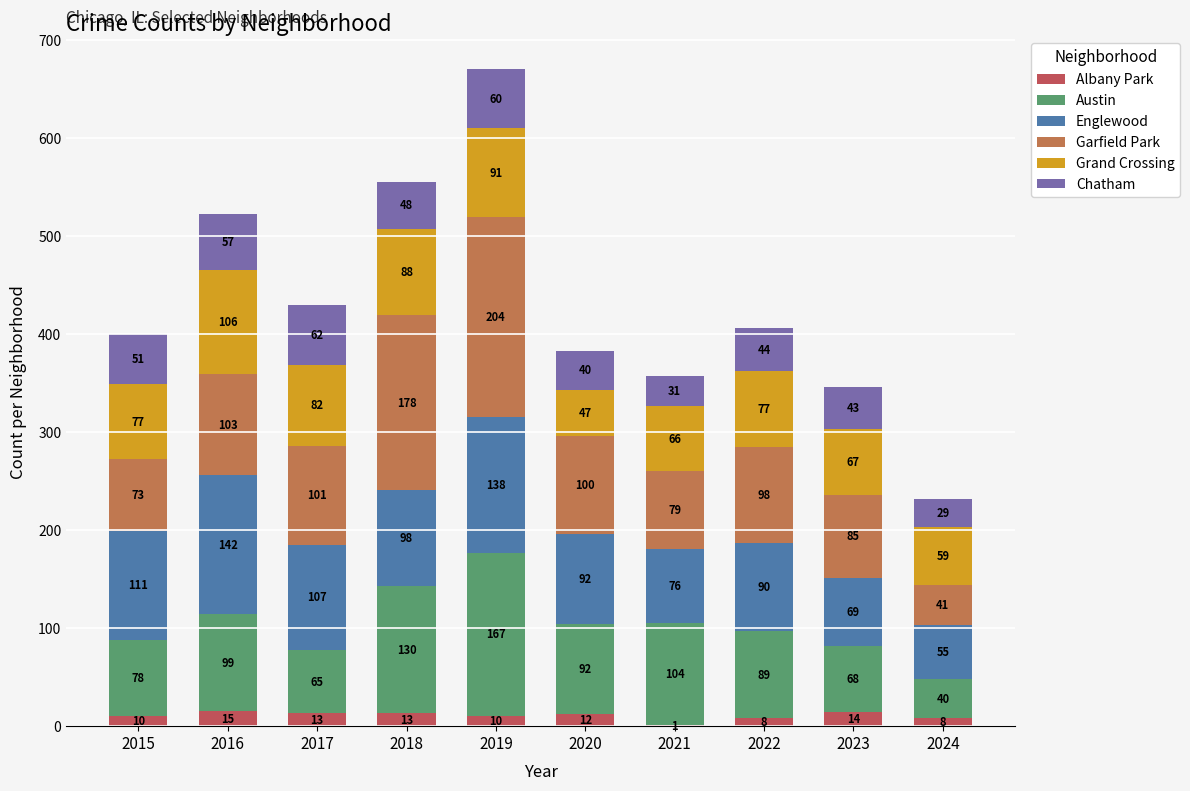

What is the highest value of the Albany Park series?

15